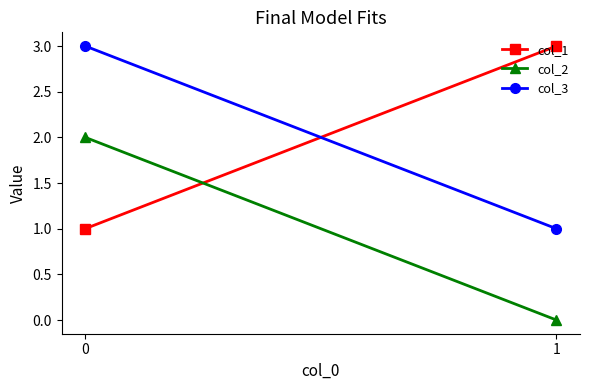

How many lines are shown in the chart?

3